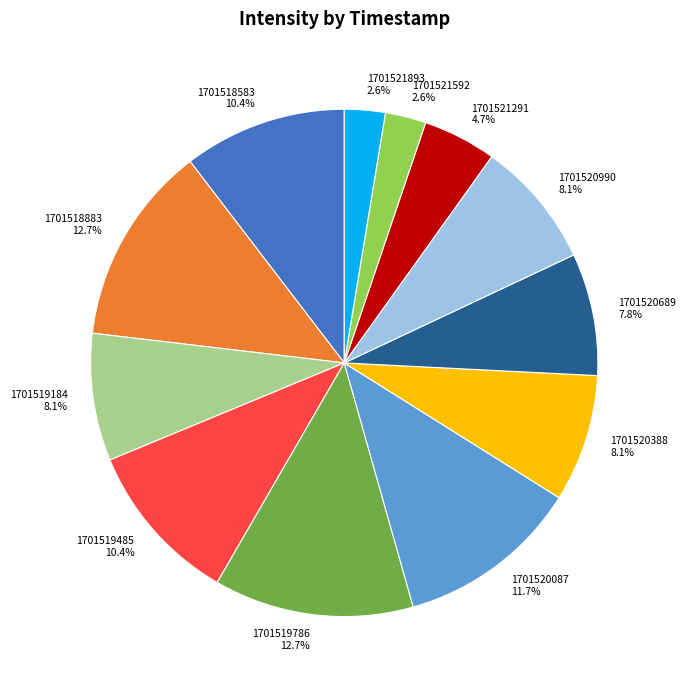

Which has a higher value, 1701518883 or 1701518583?

1701518883